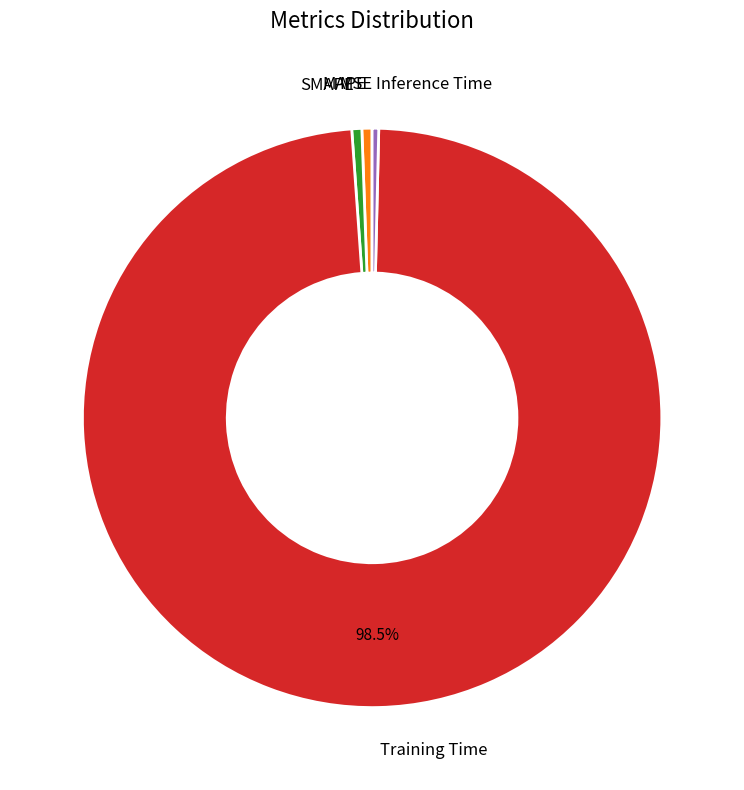

The MAPE slice represents 1% of the pie. True or false?

True